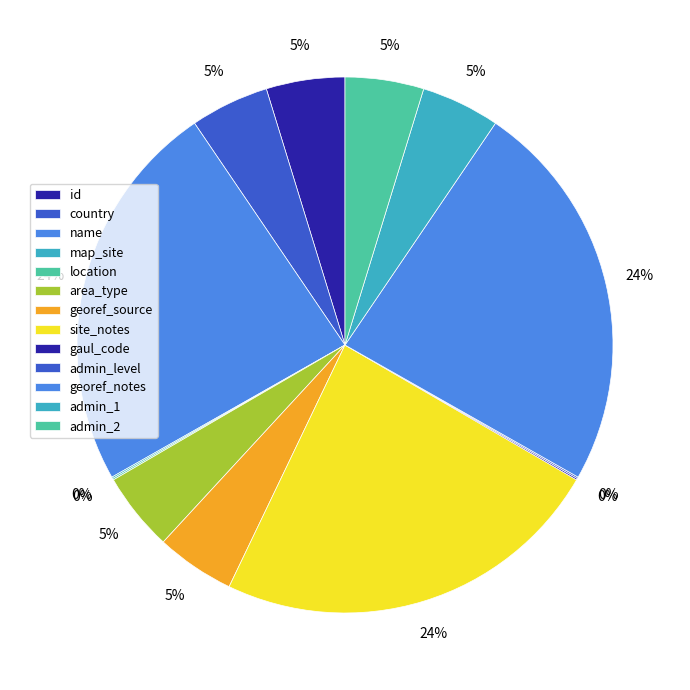

Count the number of slices in the pie.

13